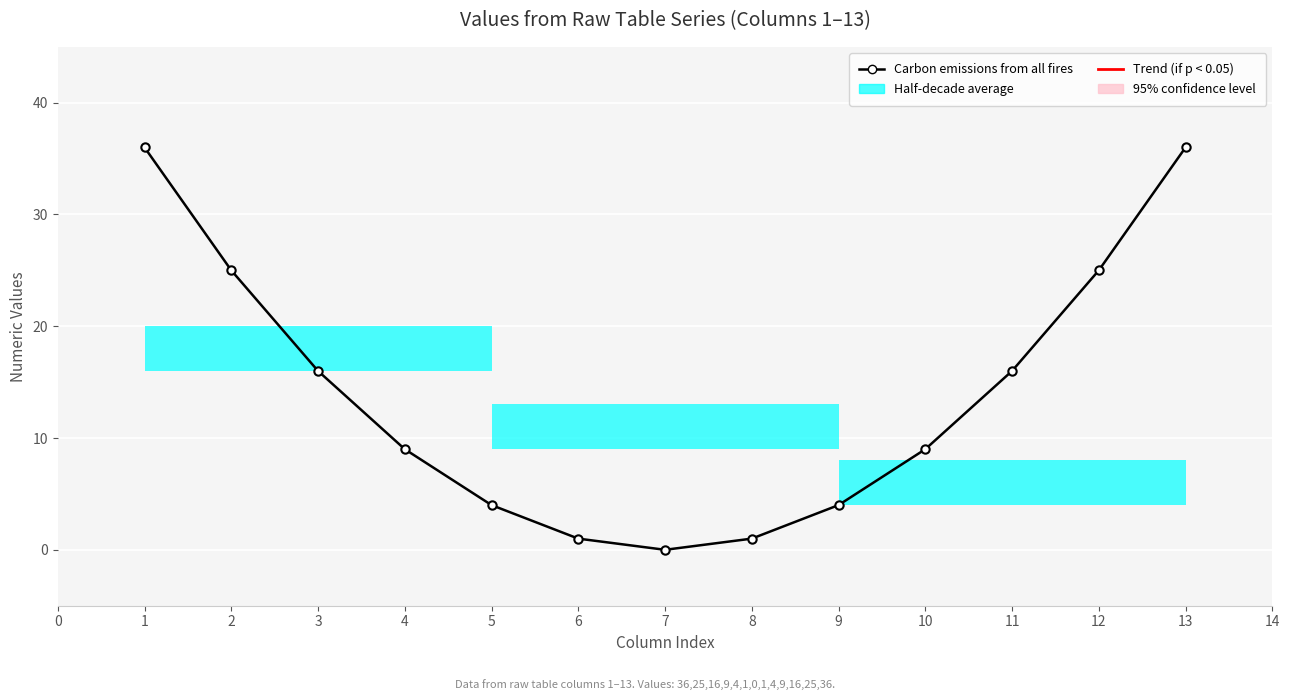

Between 5 and 6, which is larger?

5